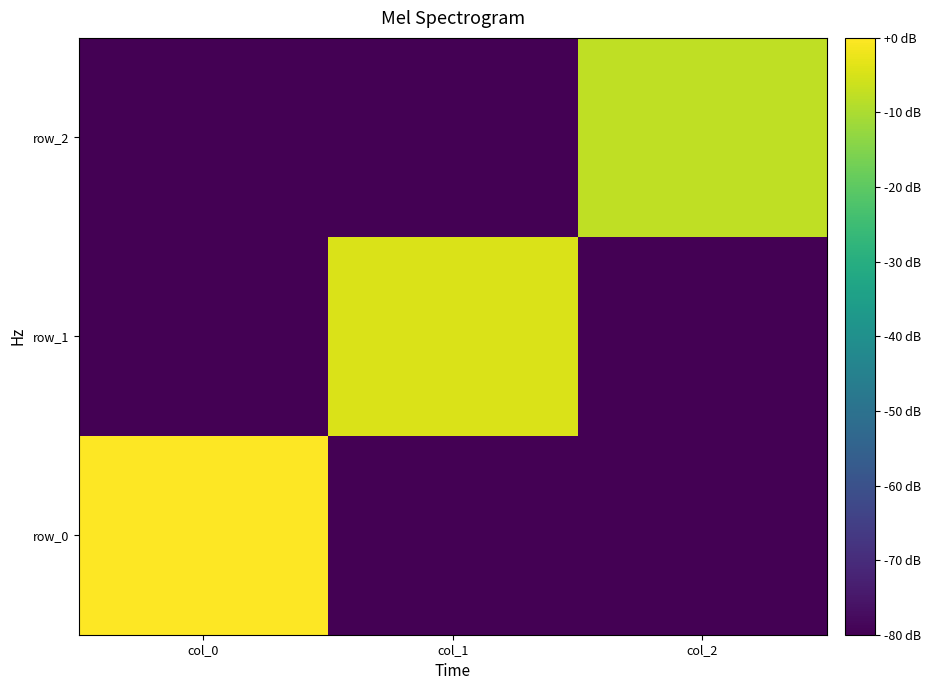

Which category has the lowest value in the row_0 series?

col_1